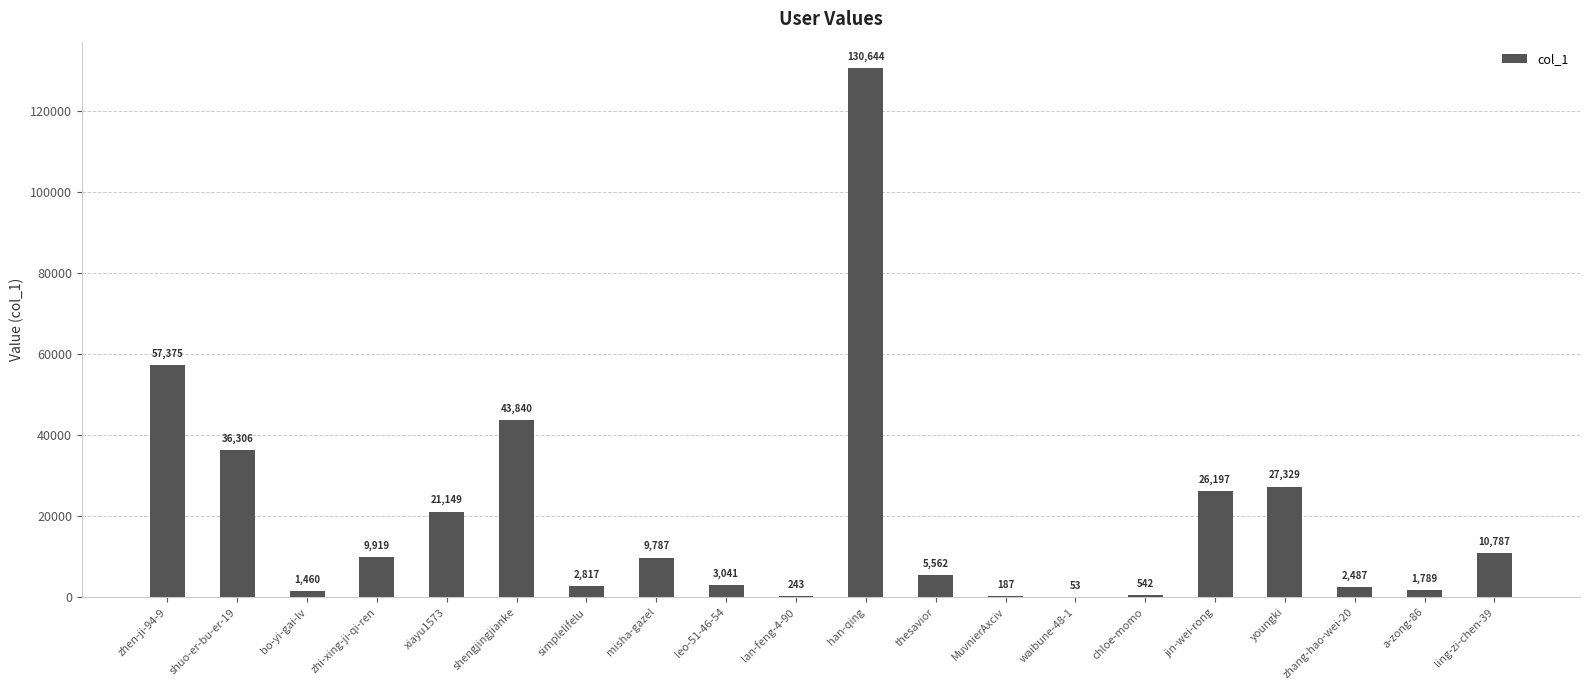

The value at xiayu1573 is 28428. True or false?

False